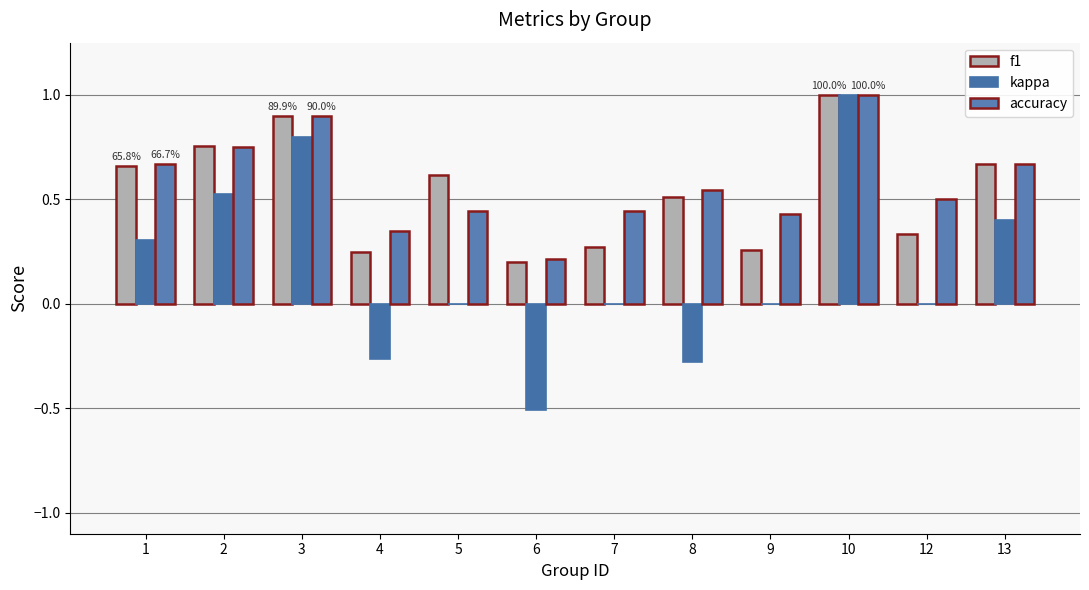

True or false: kappa has a value of 0.5 at 2.

True